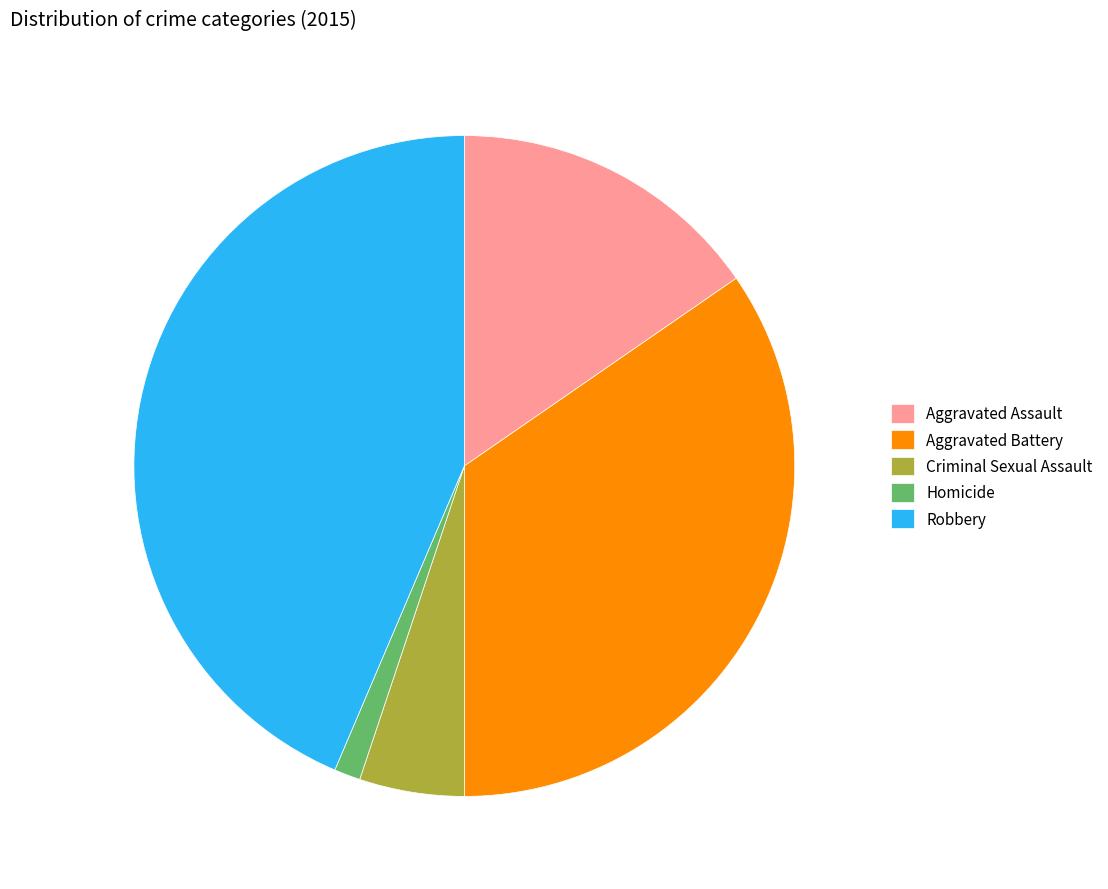

Which has a higher value, Robbery or Aggravated Assault?

Robbery